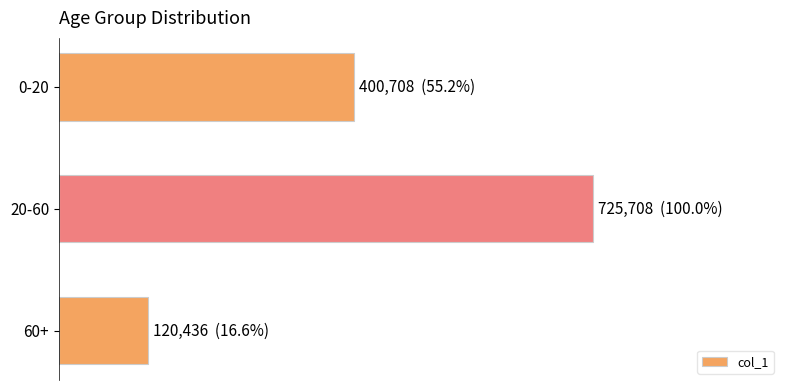

What is the smallest value displayed?

120436